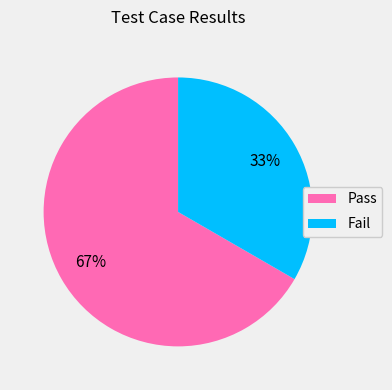

Does any single category account for the majority?

Yes